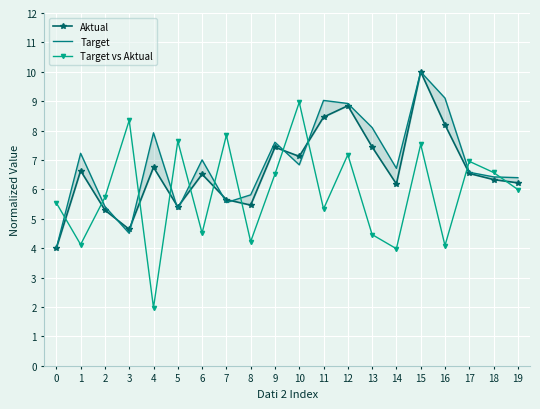

How many data points in Aktual are above 6?

14